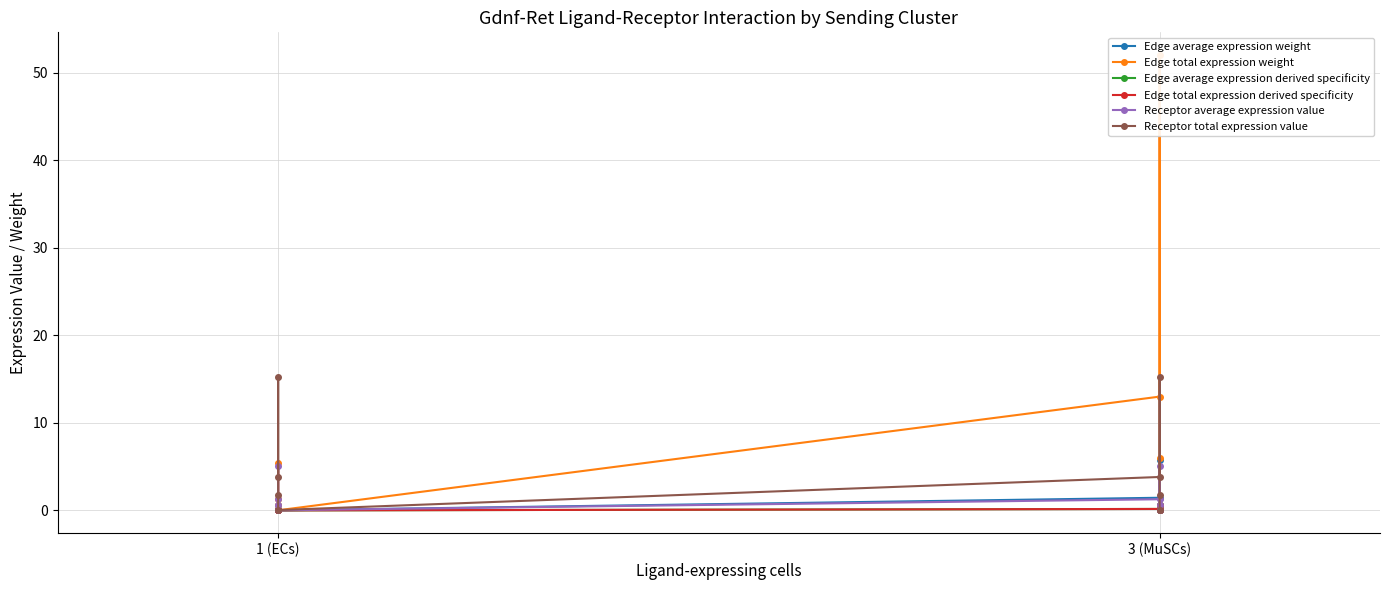

How many interior local valleys does the Receptor average expression value series have?

1